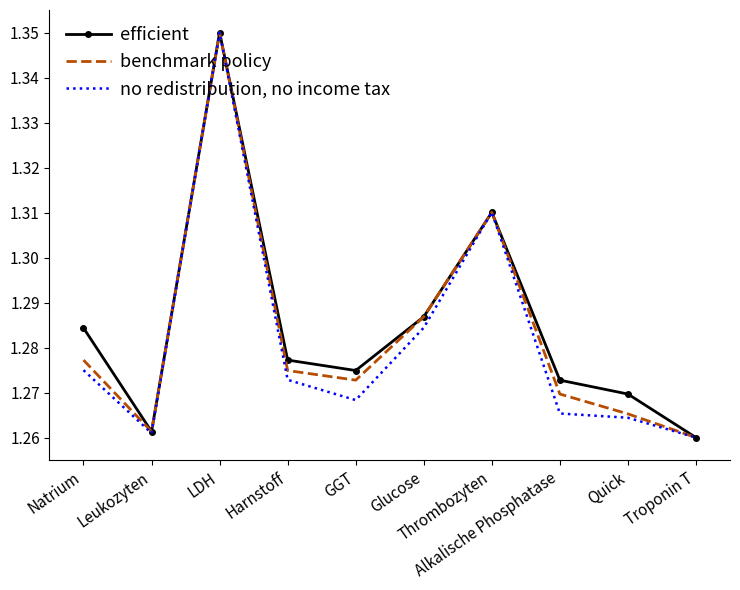

List the series in order of their overall mean, highest first.

efficient, benchmark policy, no redistribution, no income tax